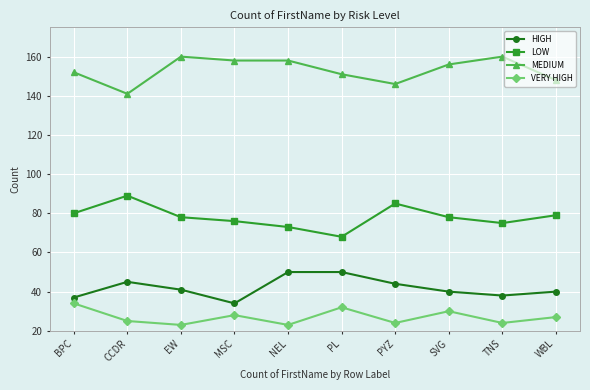

What is the difference between the maximum and minimum values in the MEDIUM series?

19